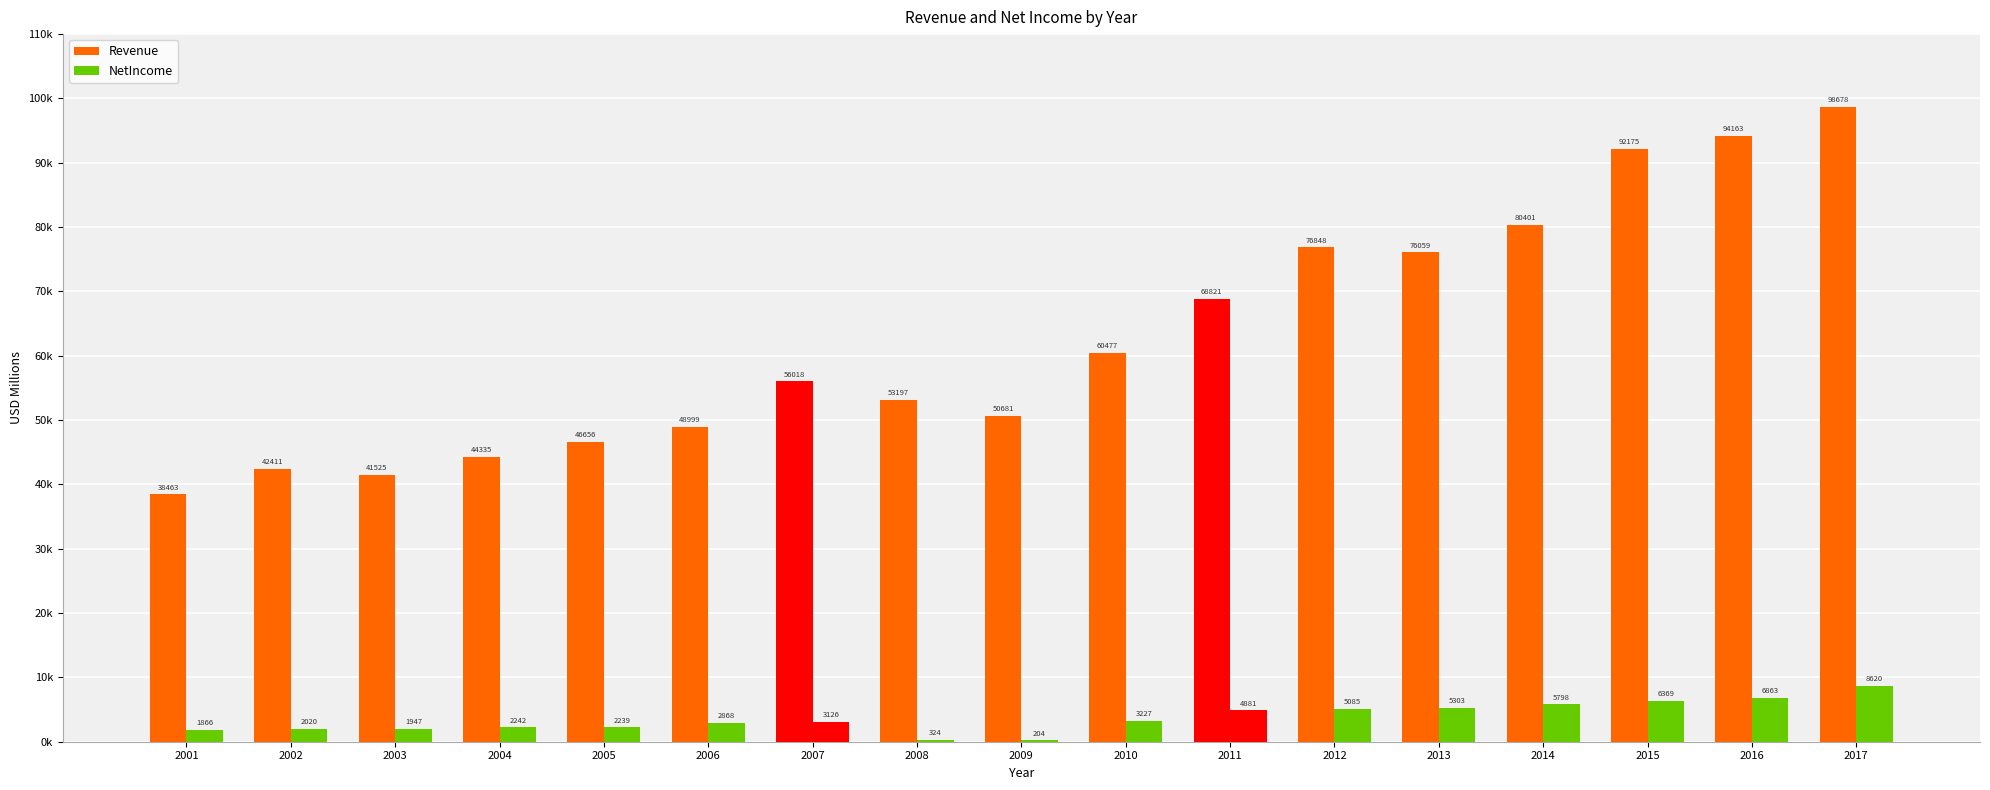

True or false: NetIncome has a value of 2584 at 2001.

False